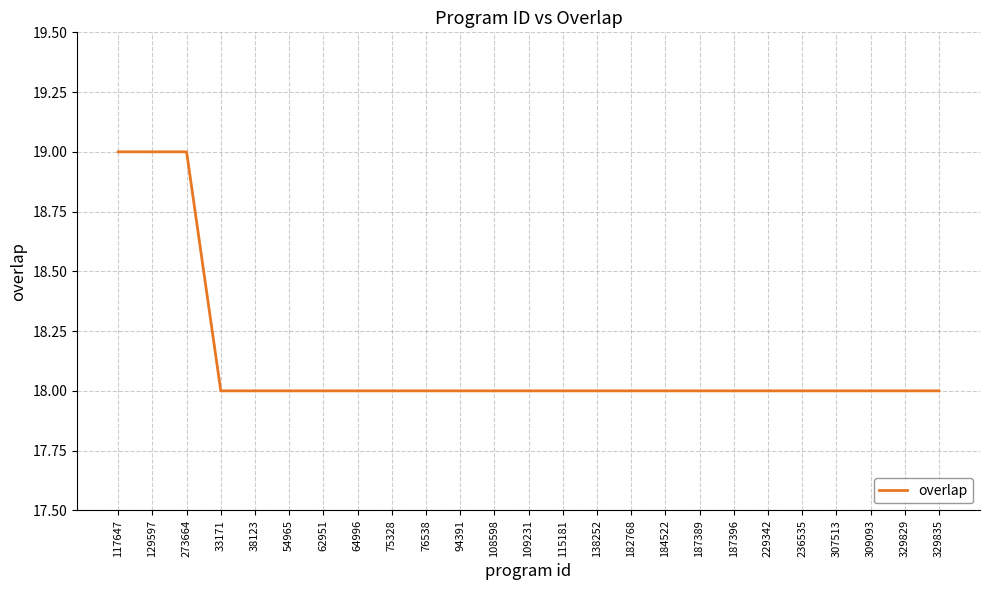

What is the ratio of the value at 138252 to the value at 115181?

1.0